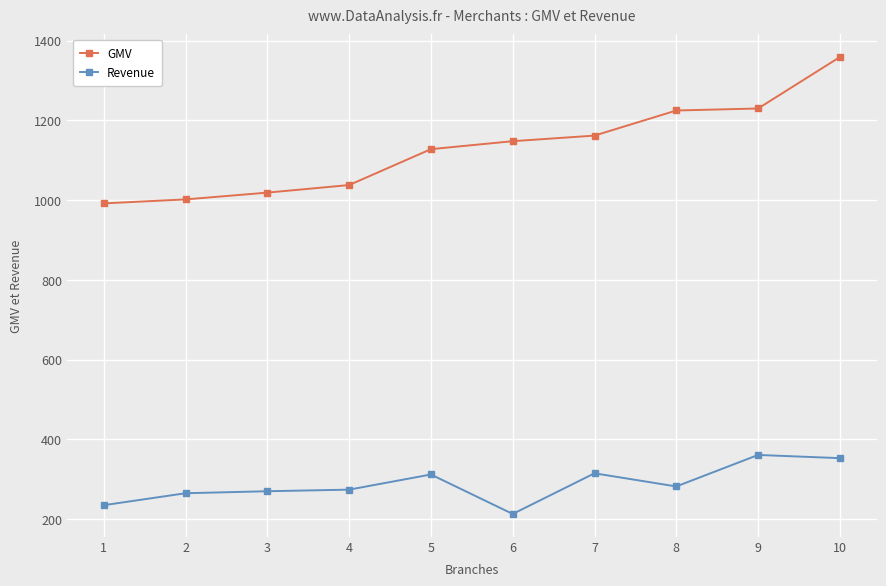

The value of Revenue at 8 is 74. True or false?

False